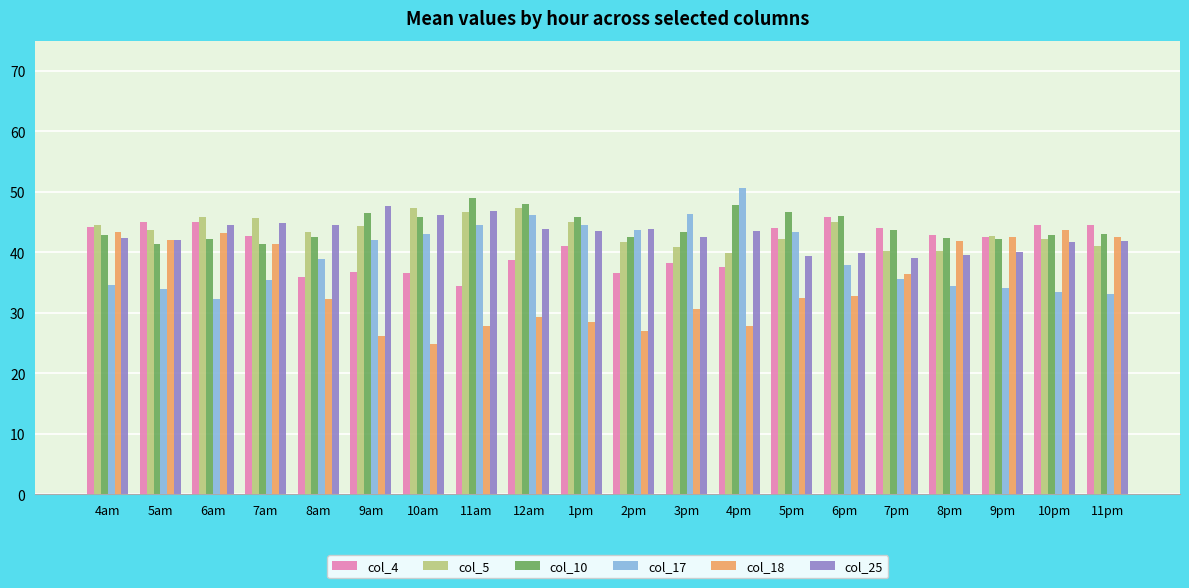

What value does the col_18 series have at 10am?

24.9